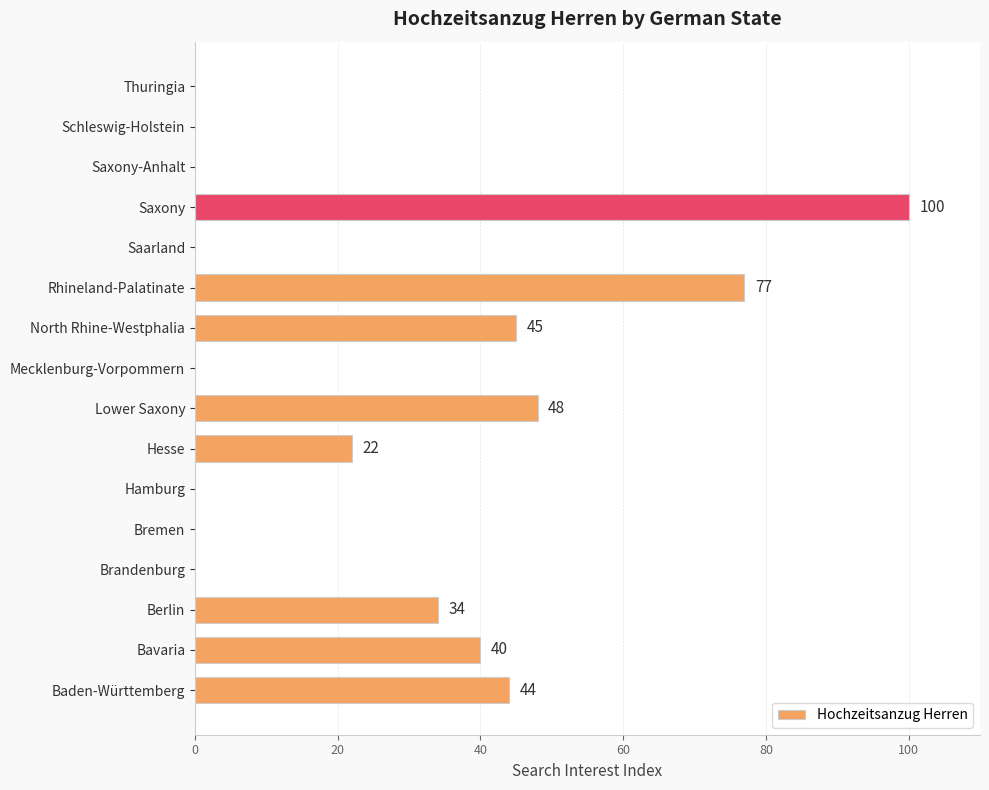

At which category does the chart reach its peak across all series?

Saxony